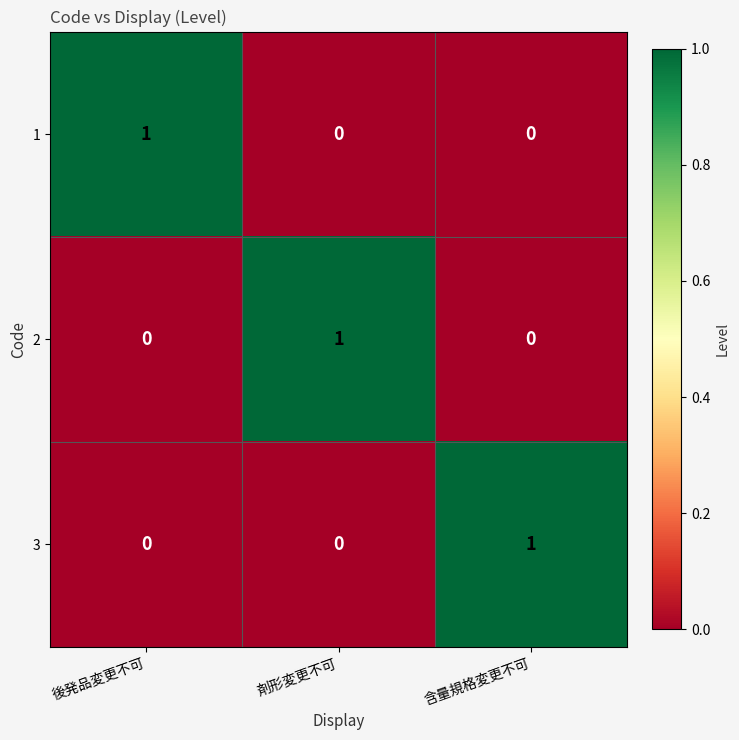

At how many categories does at least one series exceed 0?

3